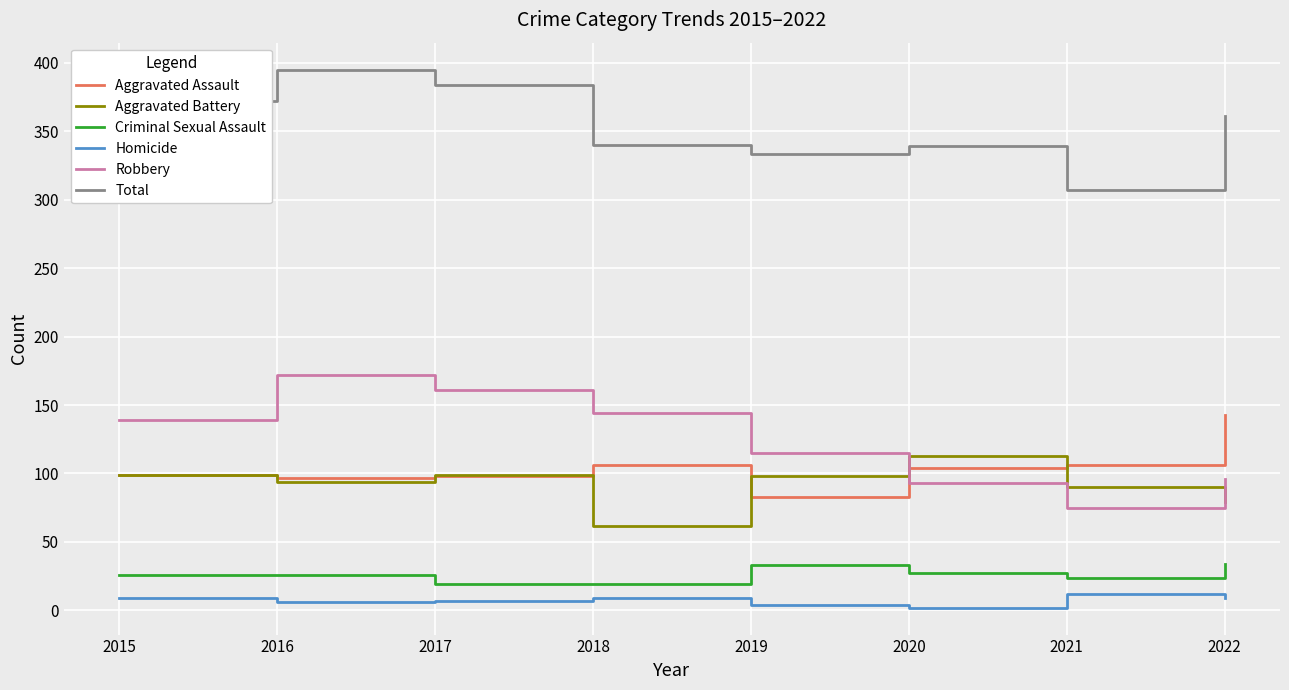

What is the maximum value shown in the chart?

395